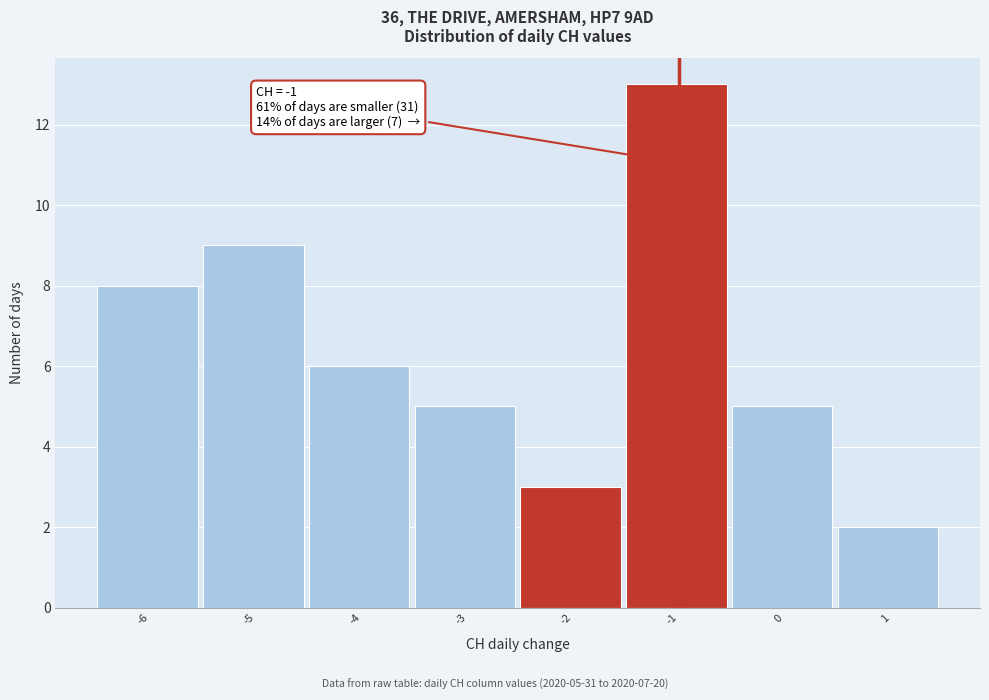

Reading left to right, extract all data points from this chart.

-6=8	-5=9	-4=6	-3=5	-2=3	-1=13	0=5	1=2